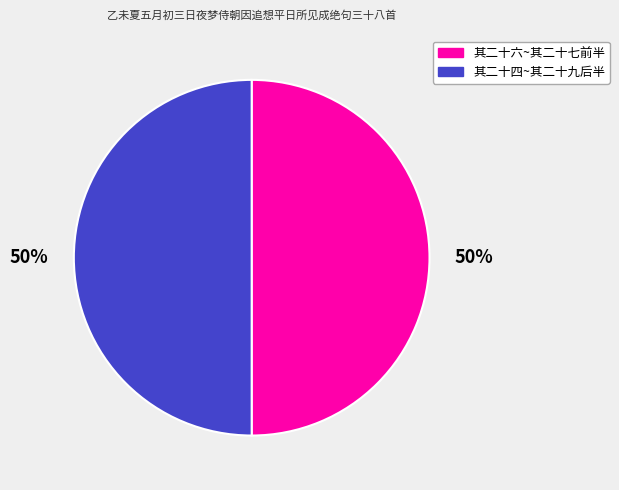

To the nearest percent, what is the average slice percentage?

50%